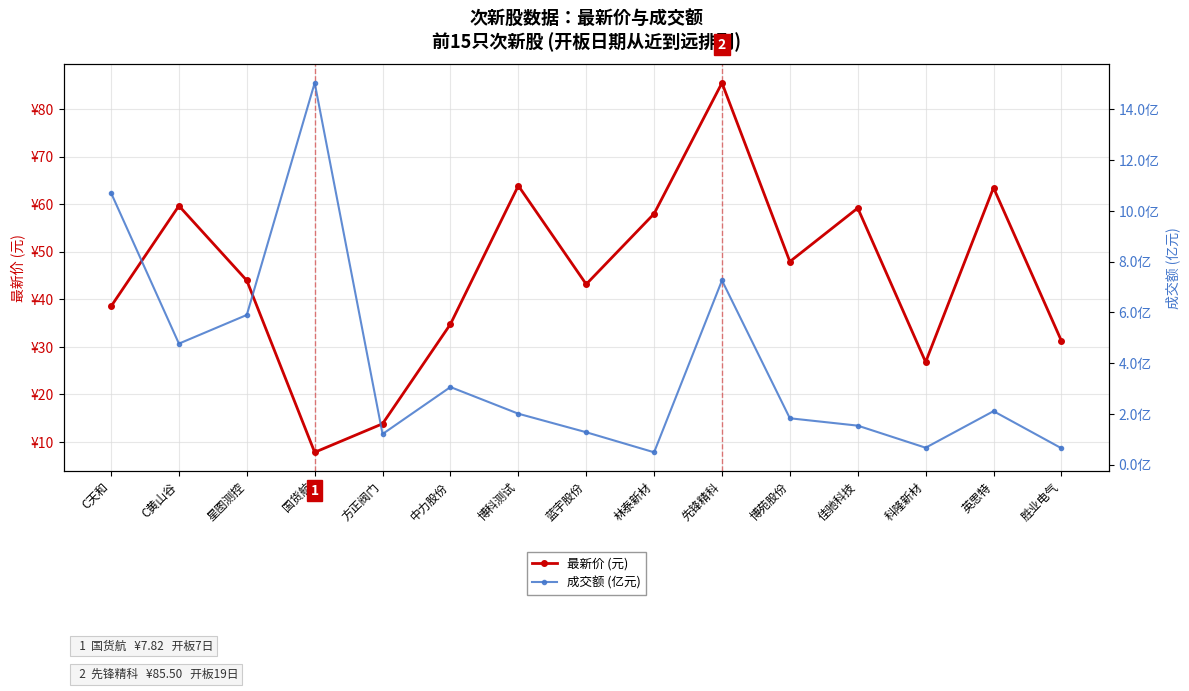

How many interior local peaks does the 最新价 (元) series have?

5